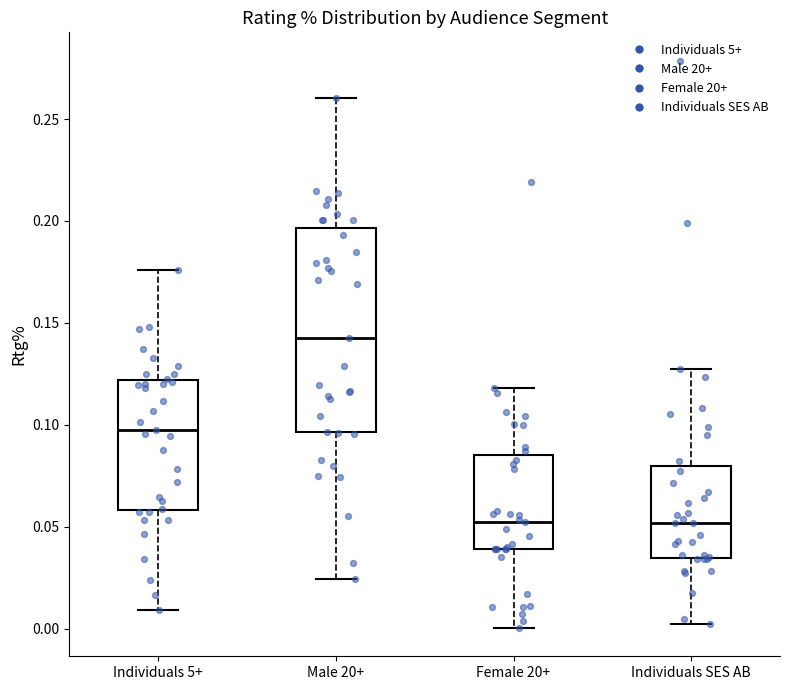

Where is the upper edge of the box for Individuals SES AB on the y-axis? The values are not printed on the chart, so give them approximately, as read against the axis.

0.080